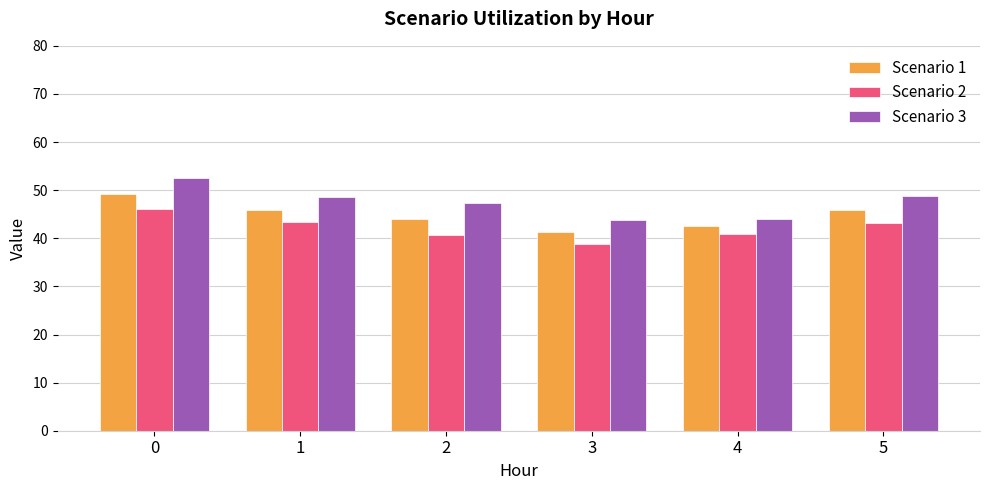

What is the average value of the Scenario 2 series?

42.2